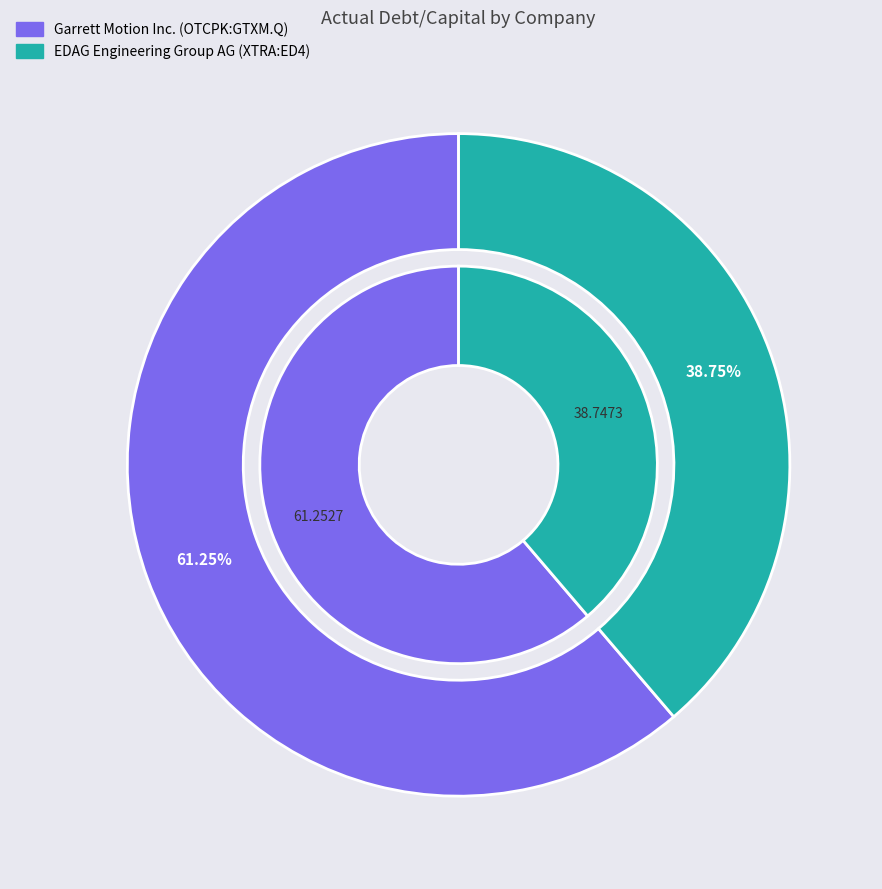

Does Garrett Motion Inc. (OTCPK:GTXM.Q) represent more than half of the total?

Yes